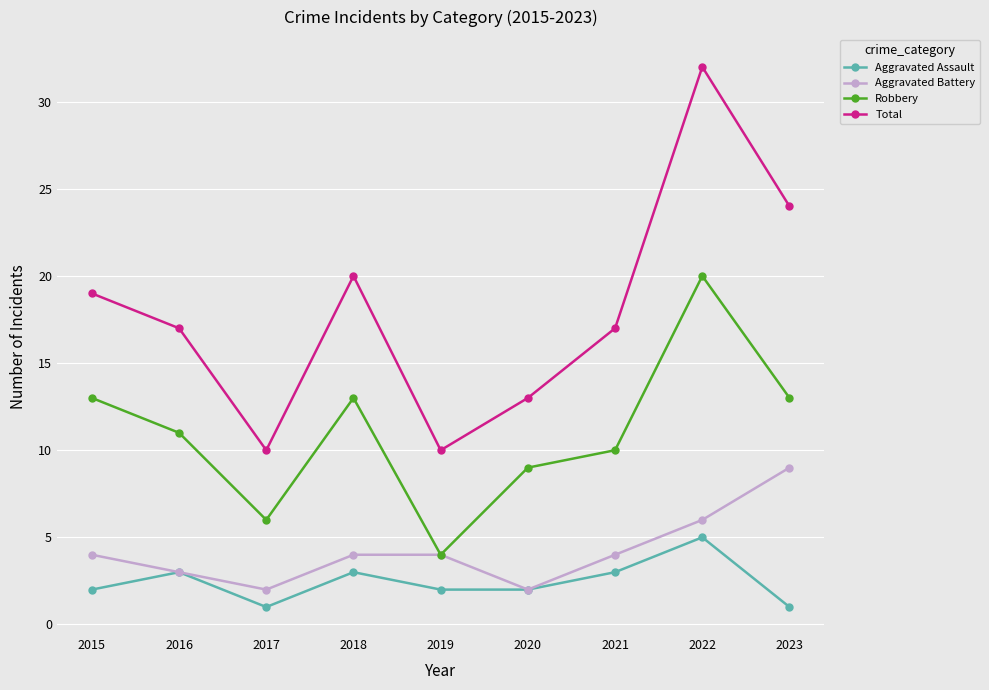

At which label does Robbery first exceed 11?

2015